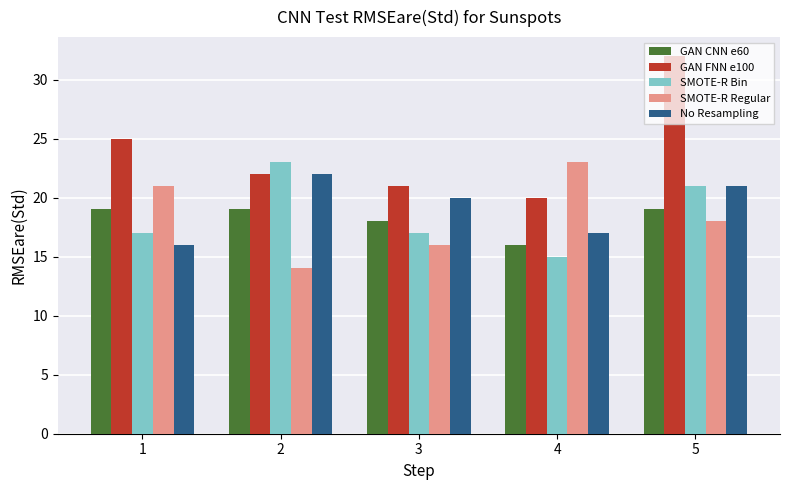

Which series has the largest total across all categories?

GAN FNN e100